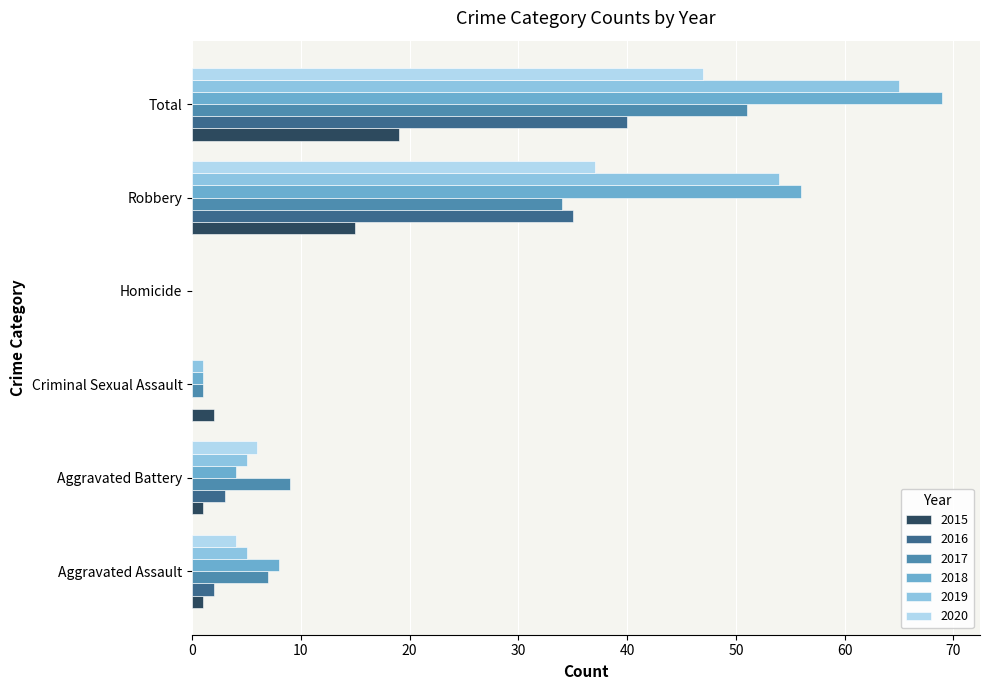

What are all the series names shown in the legend?

2015, 2016, 2017, 2018, 2019, 2020